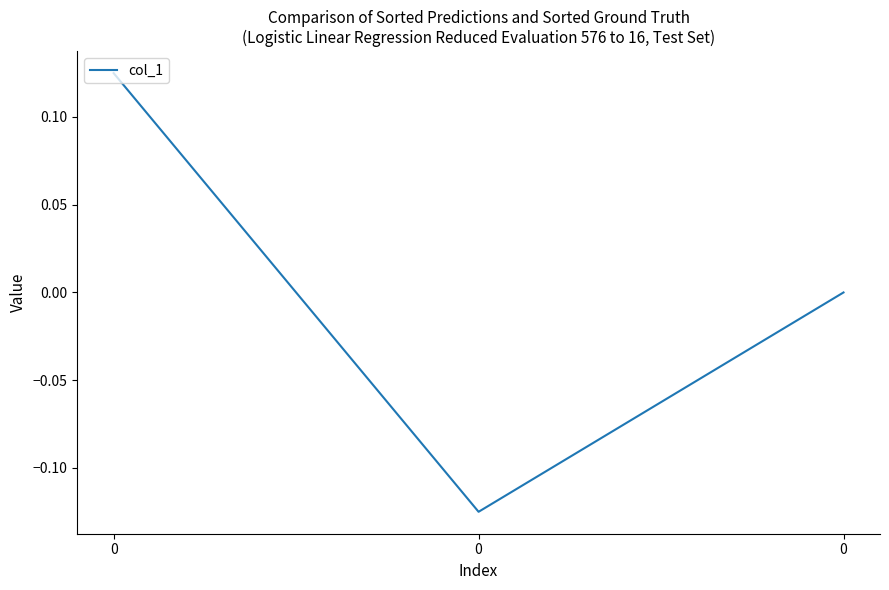

How many lines are shown in the chart?

1